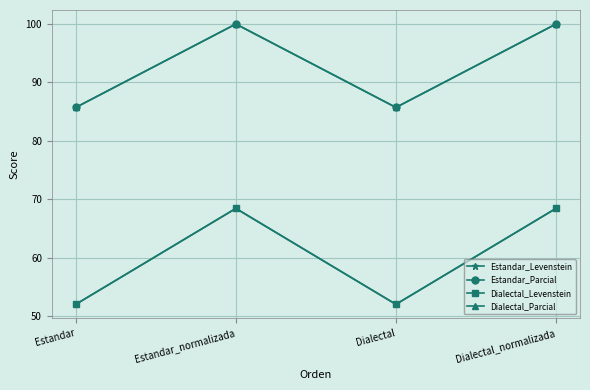

Does the chart have visible grid lines?

Yes